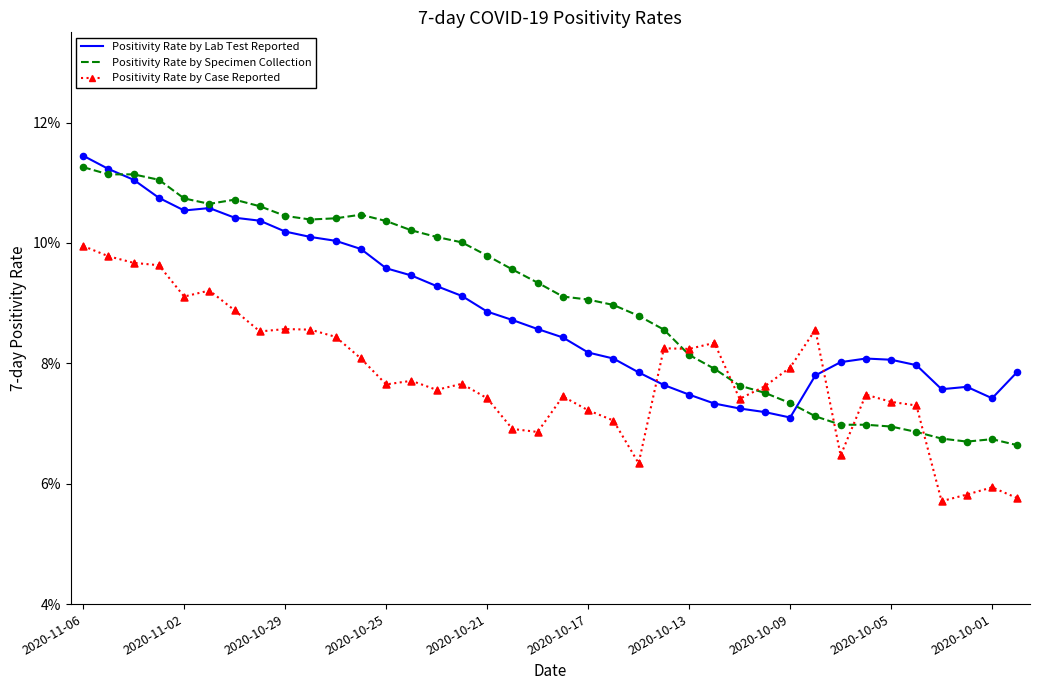

Which series has the largest total across all categories?

Positivity Rate by Specimen Collection